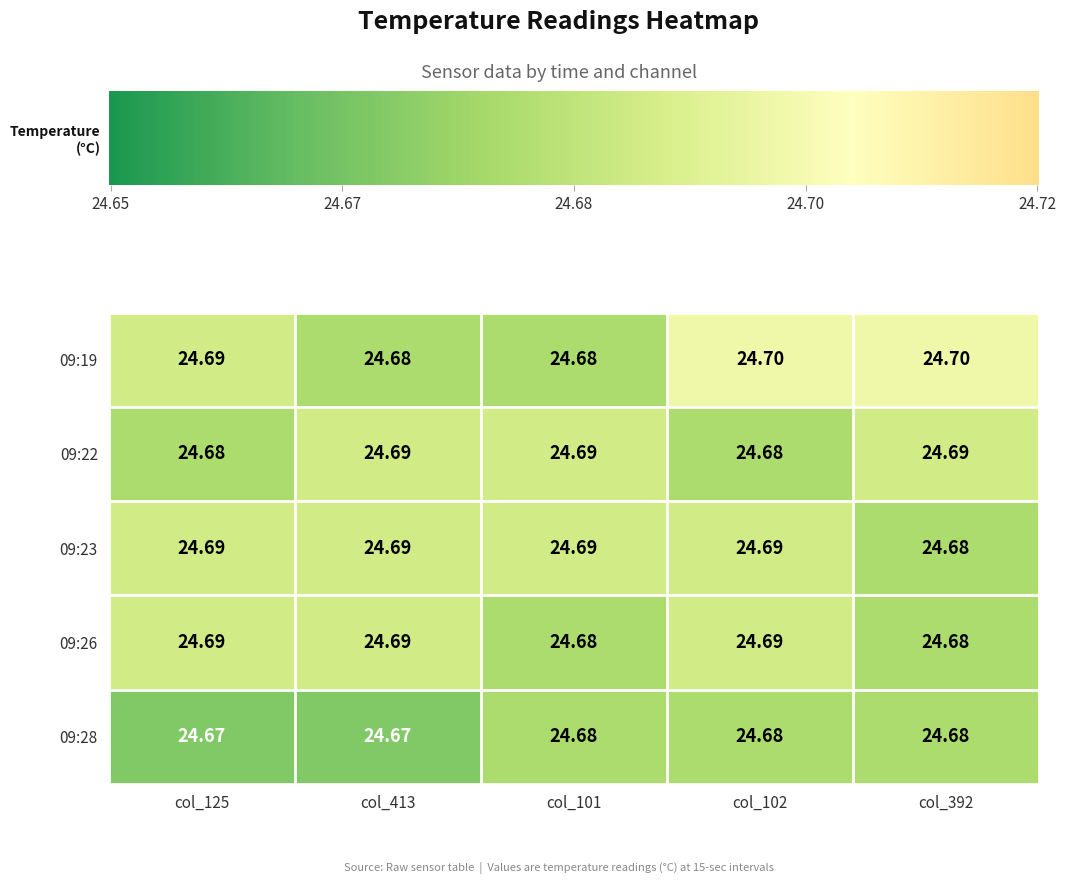

Is the value of 09:22 at col_101 greater than the value of 09:28 at col_413?

Yes